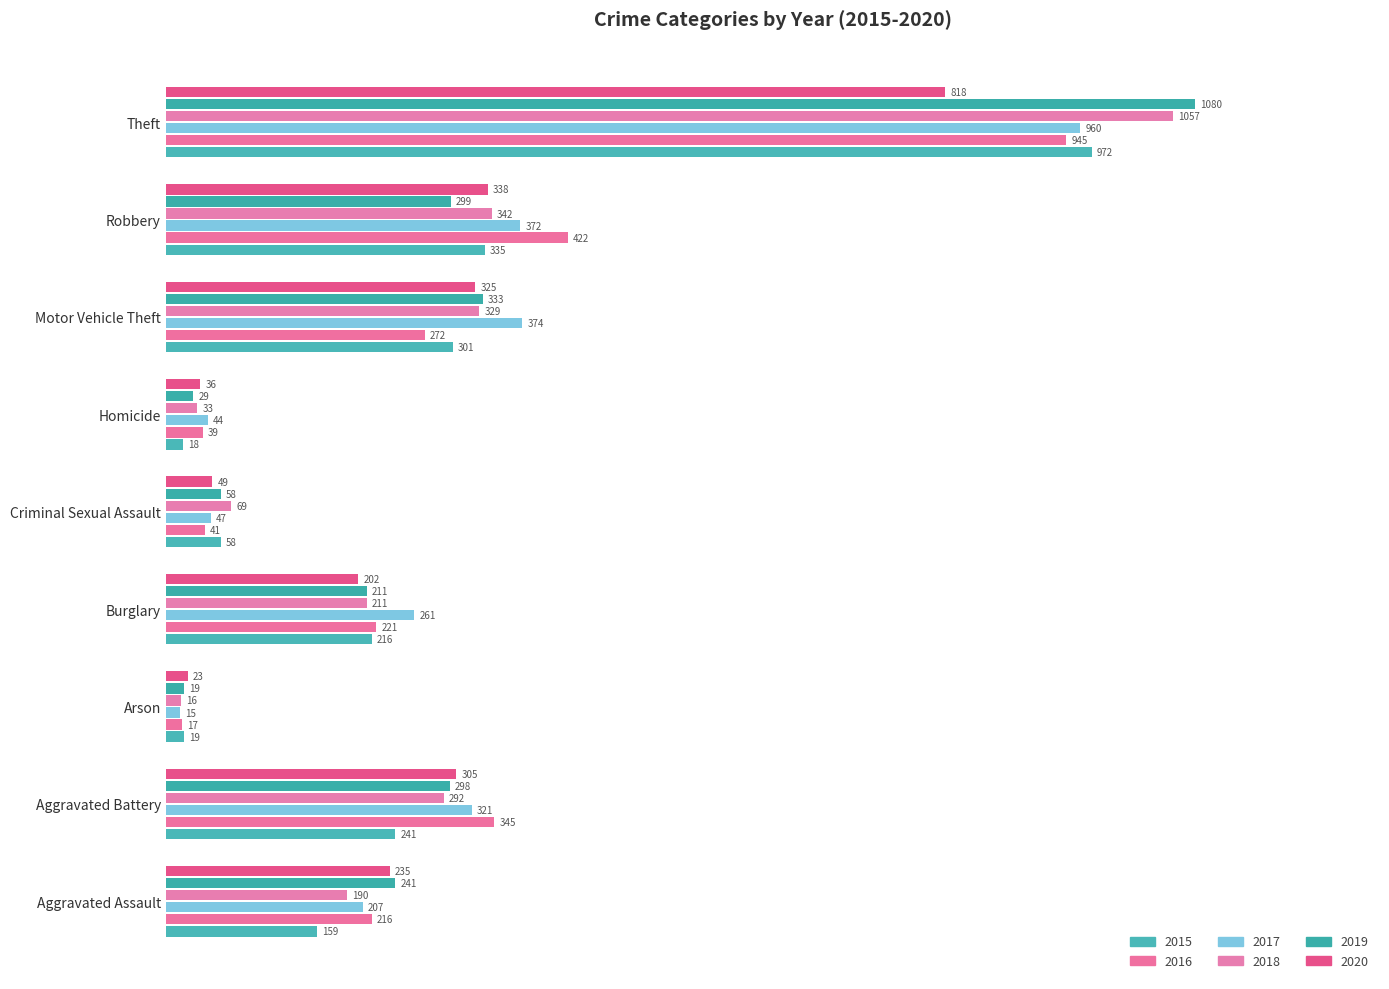

The value of 2018 at Homicide is 33. True or false?

True